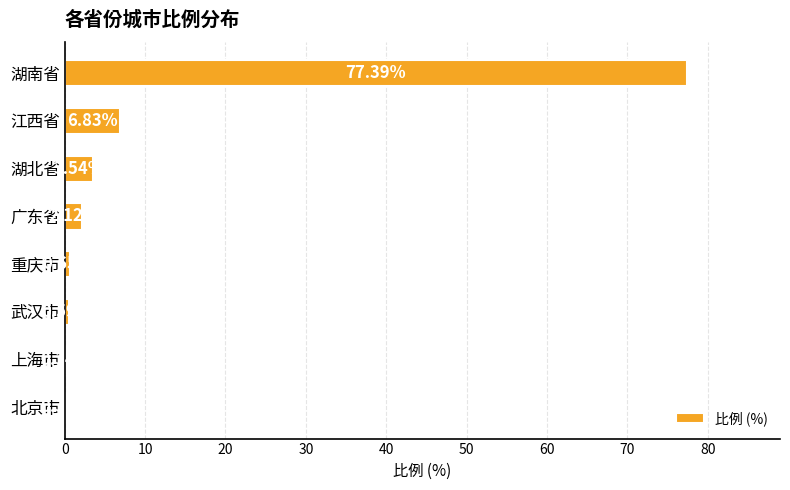

Where is the data nearest to the value 38?

江西省